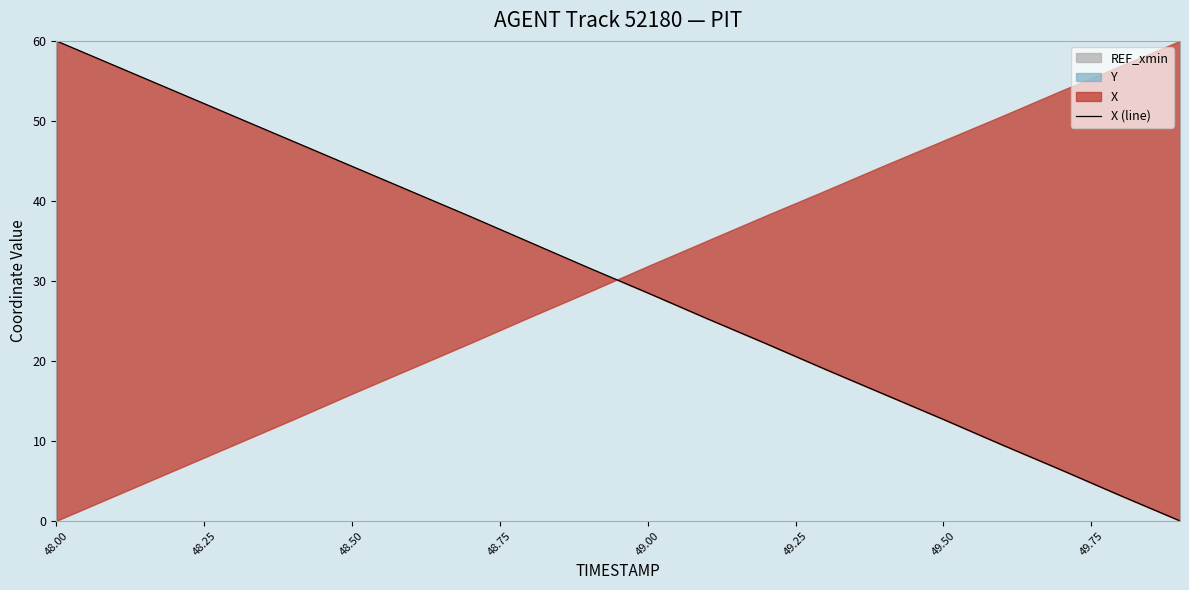

What is the value of the 16th point from the left?

12.7